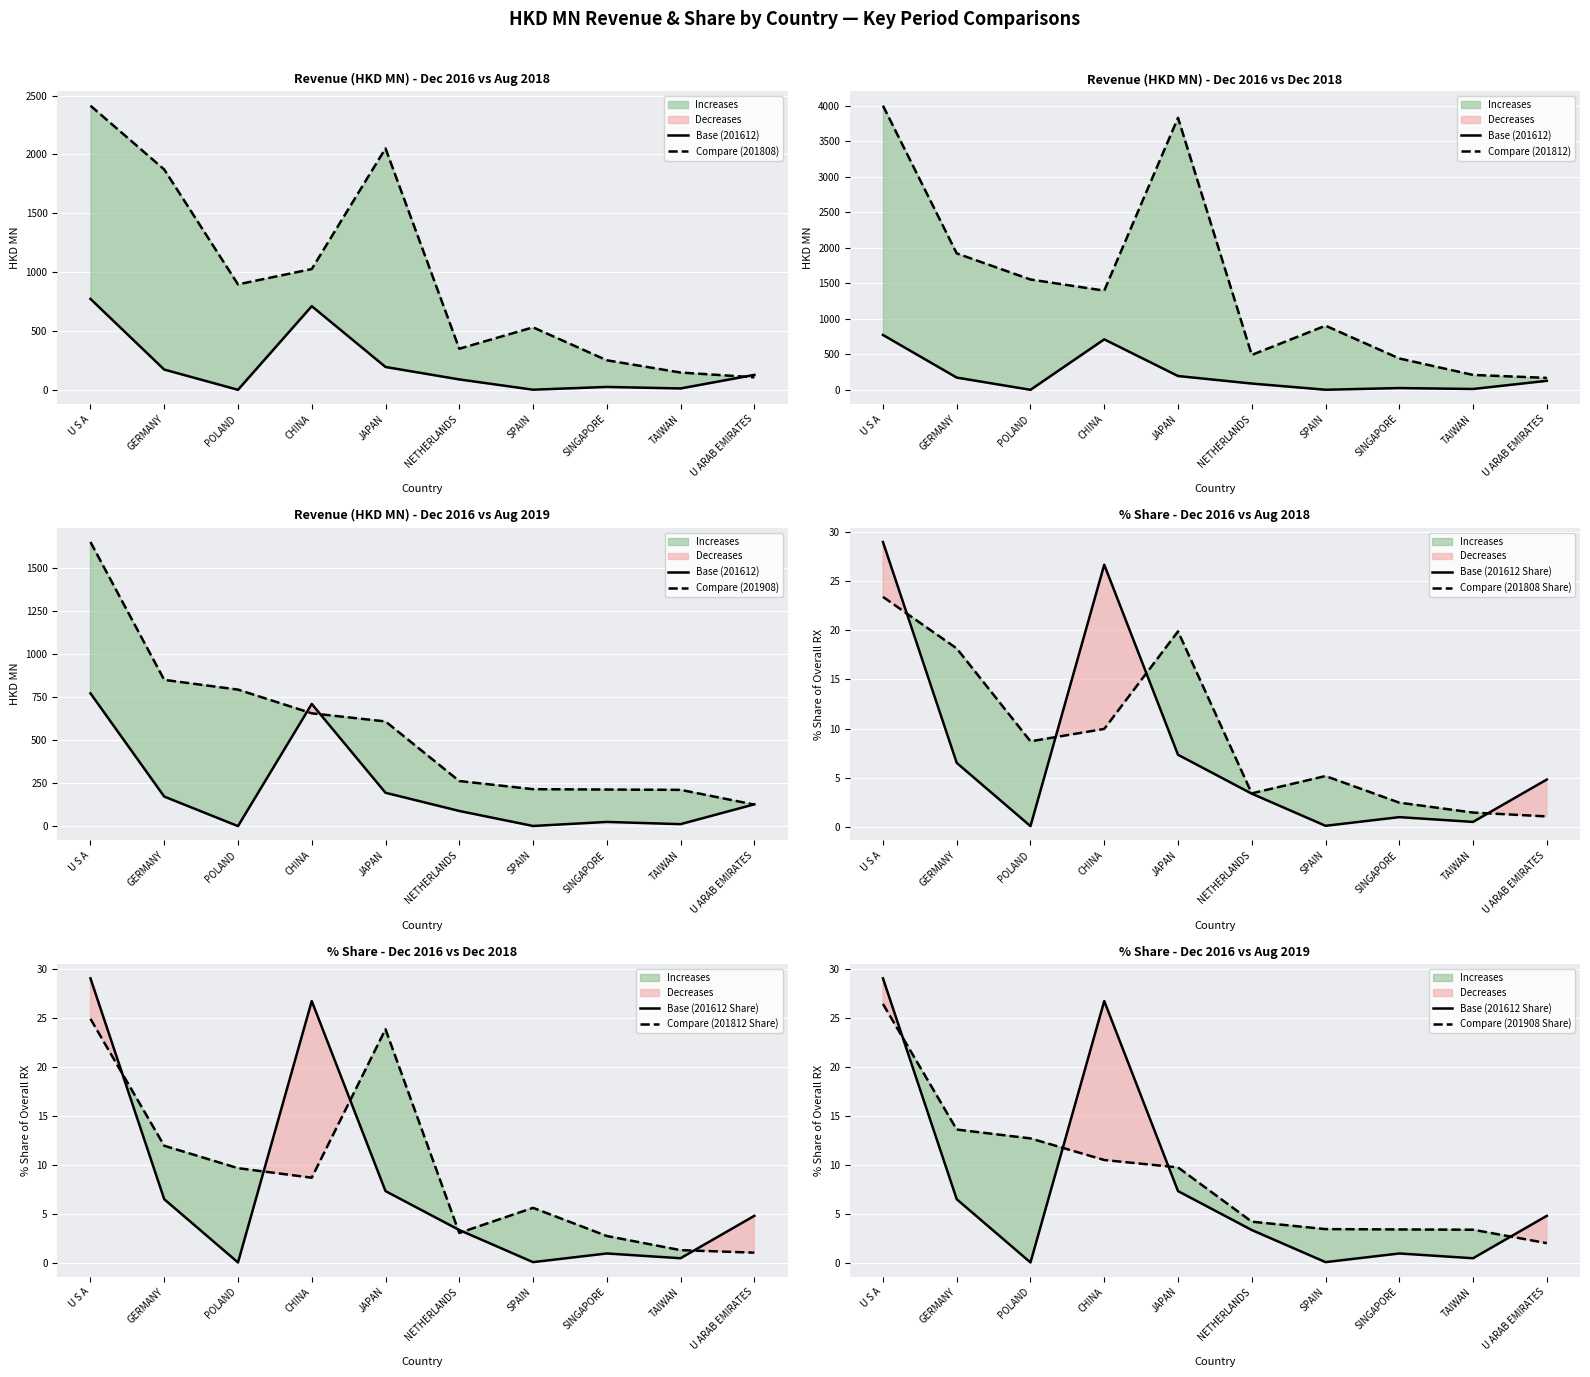

Which category has the lowest value in the 201908 series?

U ARAB EMIRATES